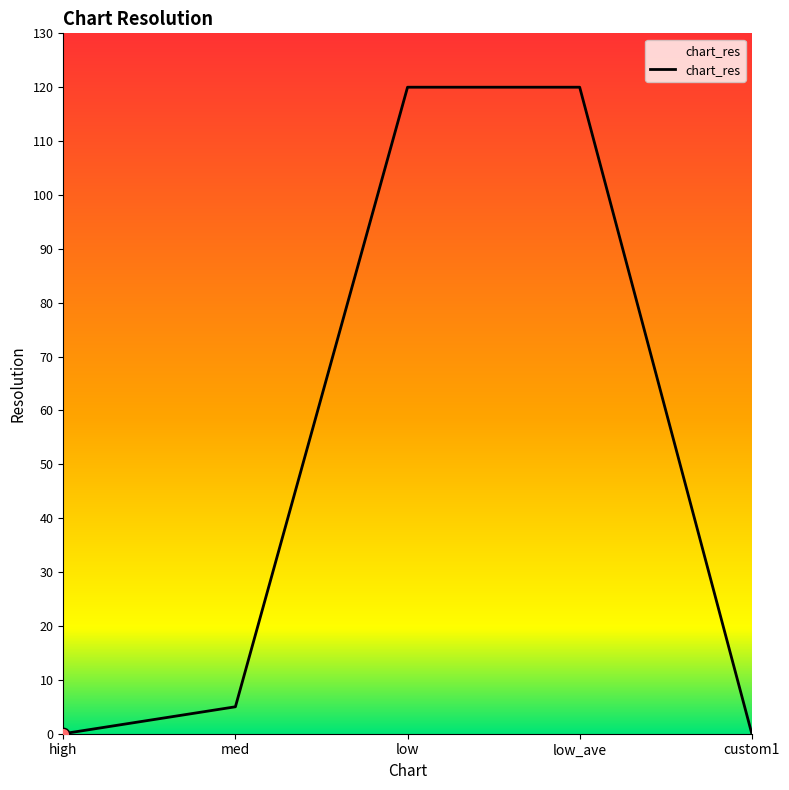

Between high and med, which is larger?

med